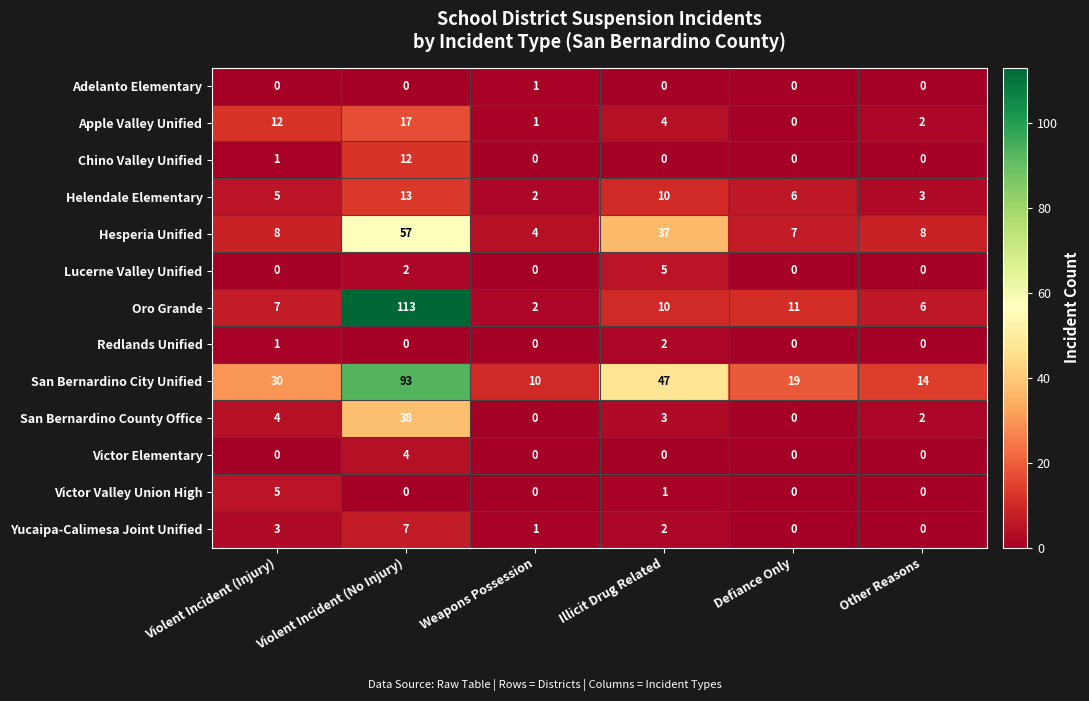

What is the sum of the San Bernardino County Office values at Illicit Drug Related and Other Reasons?

5